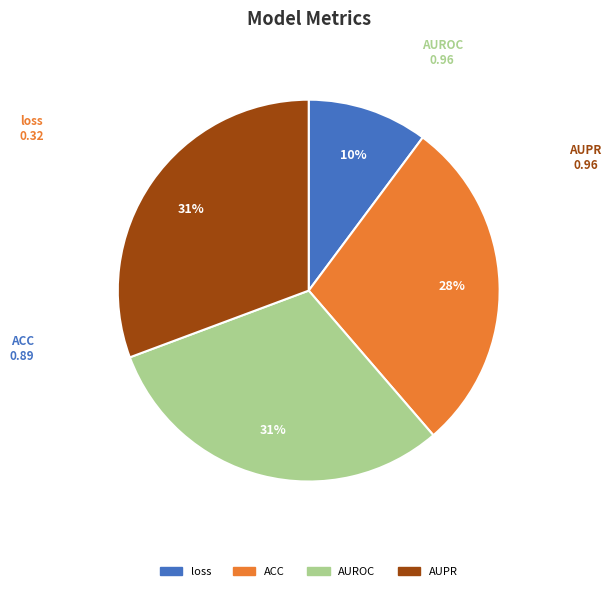

Count the number of slices in the pie.

4